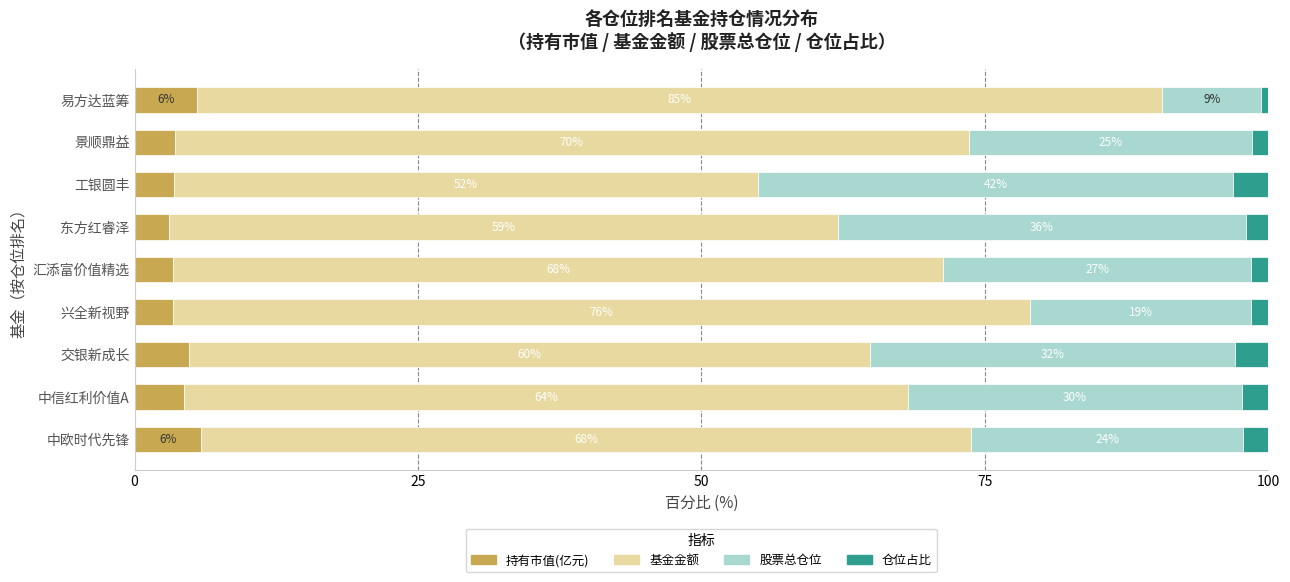

What is the total value across all series at 中信红利价值A?

100.0